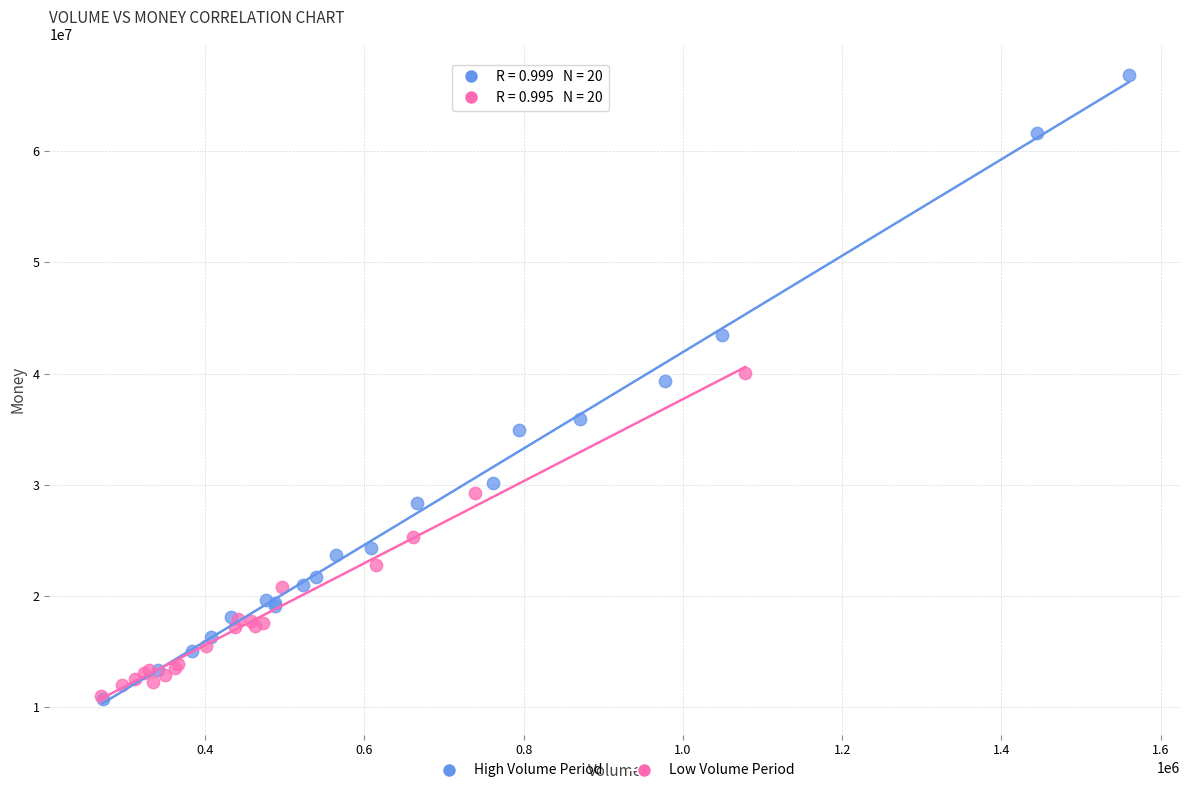

Which series has the widest spread of Y values?

High Volume Period